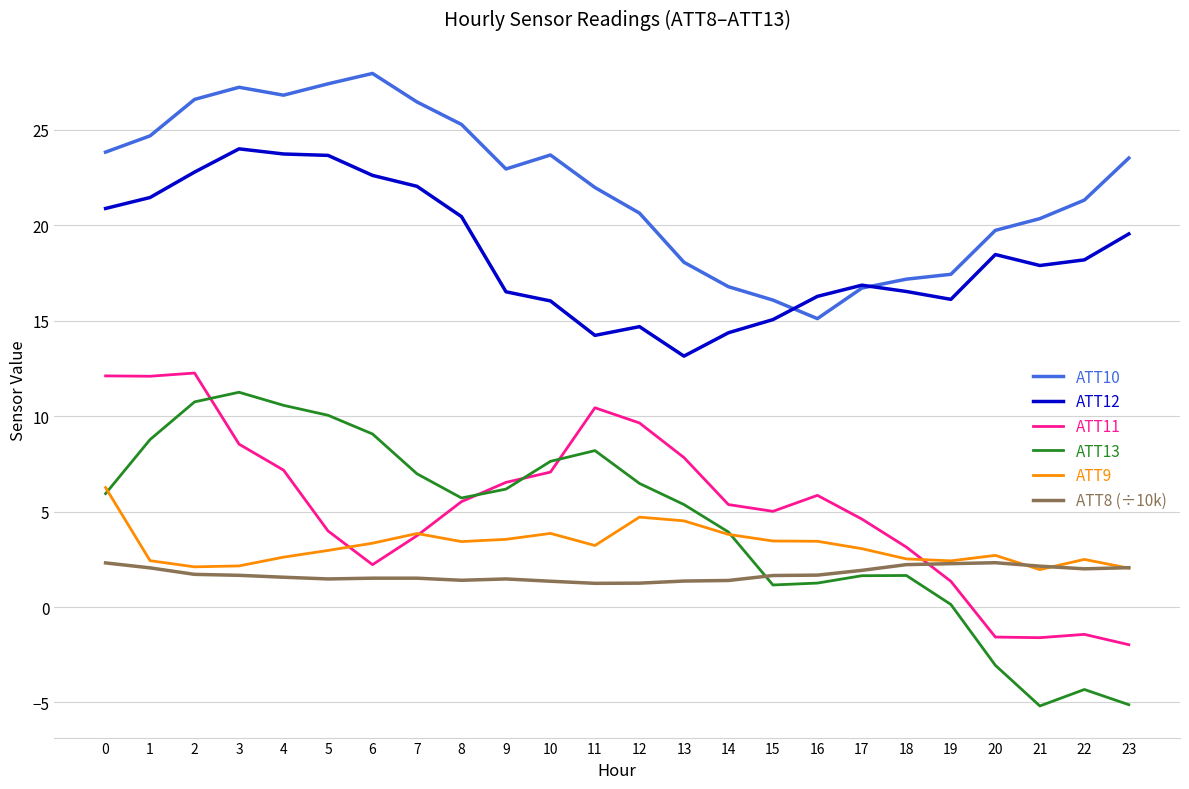

True or false: ATT12 has a value of 23.7 at 4.

True